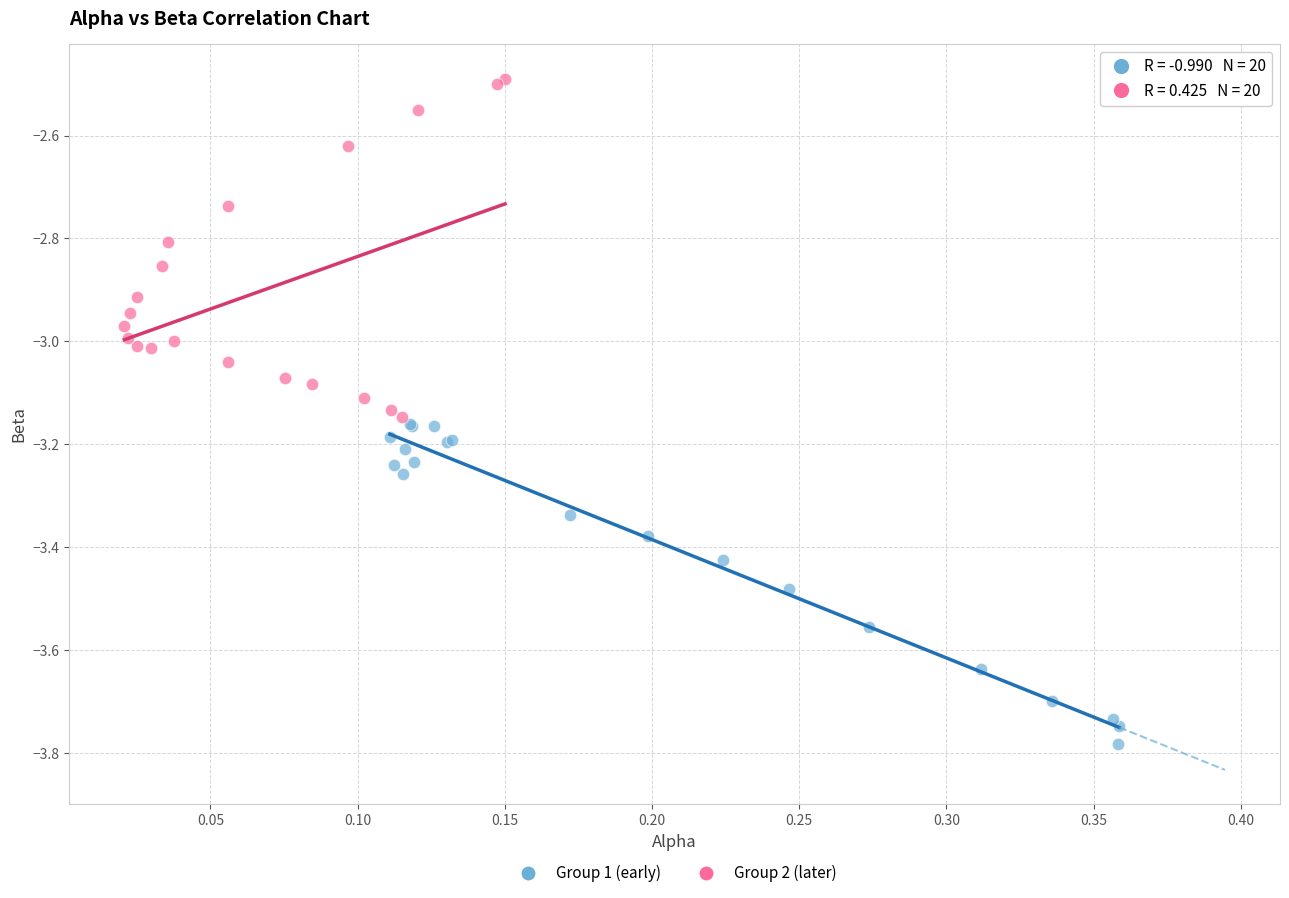

Which series contains the highest Y value?

Group 2 (later)